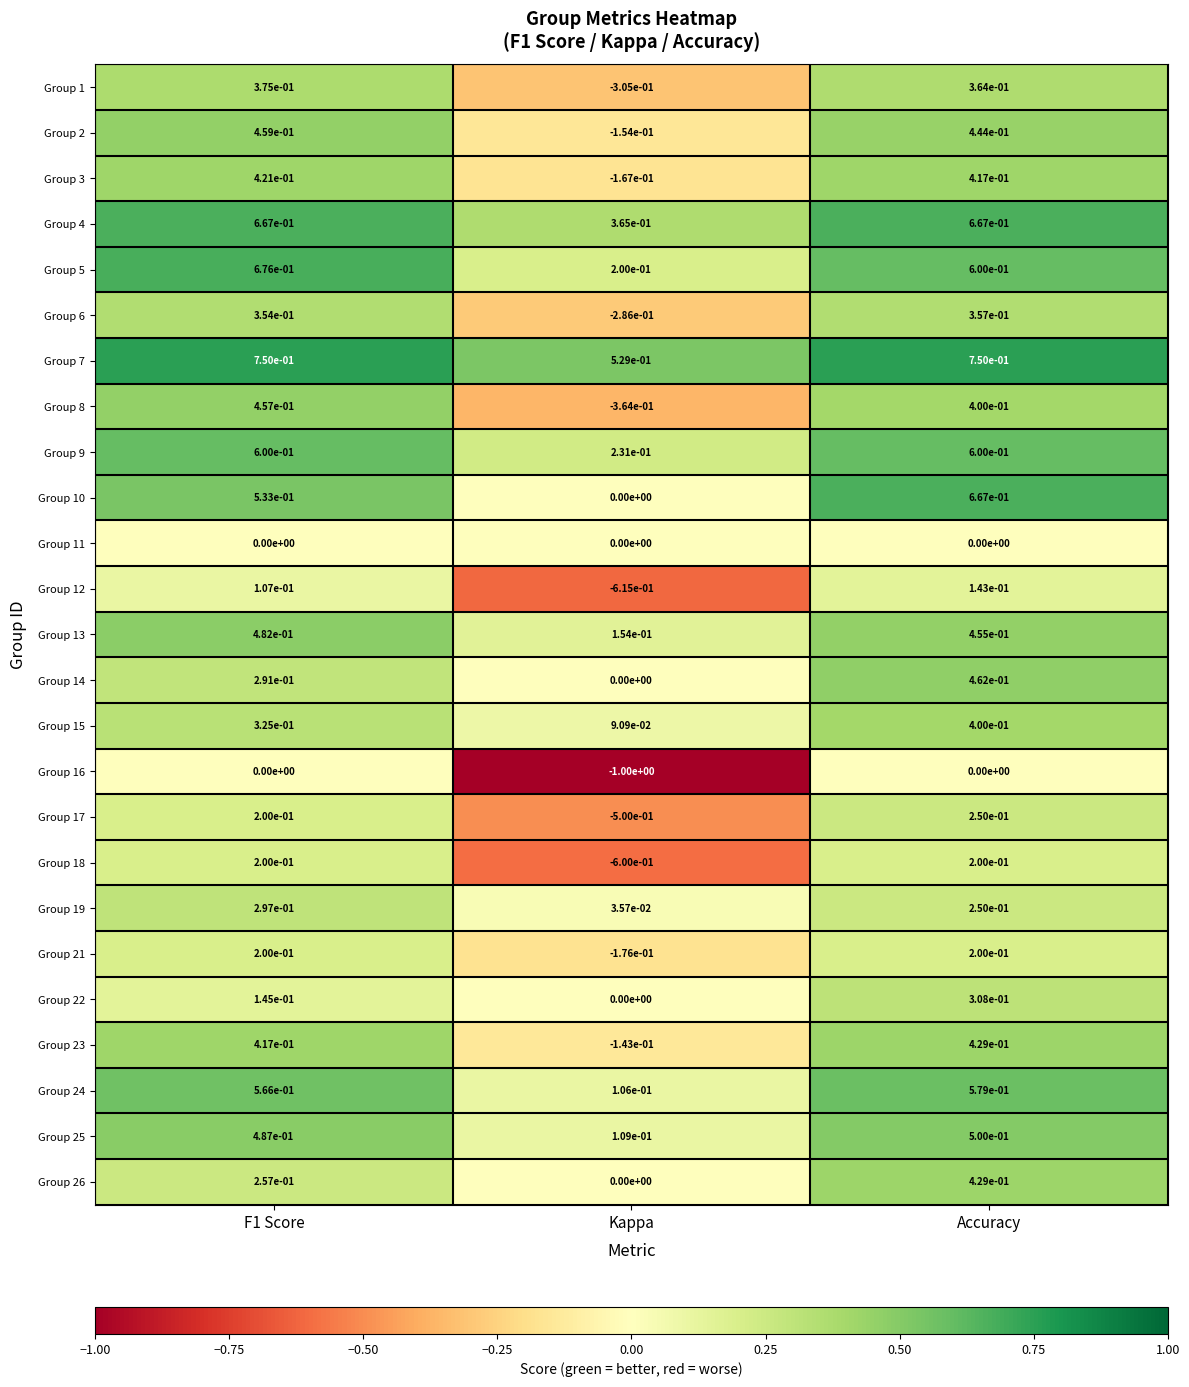

Where is Group 7 nearest to the value 0?

Kappa